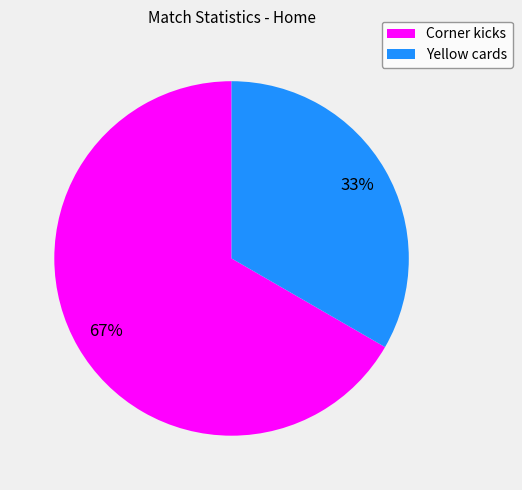

What percentage is the Yellow cards slice, to the nearest percent?

33%